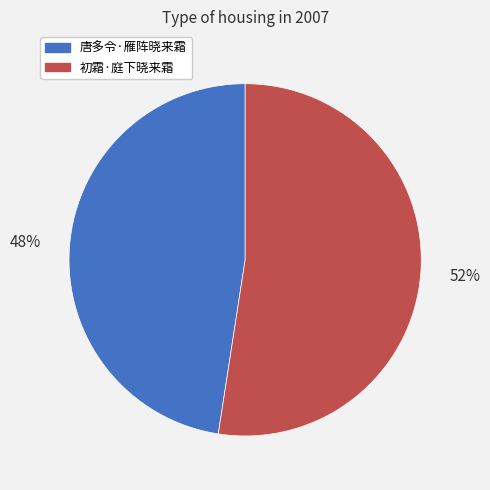

Which category accounts for the majority?

初霜·庭下晓来霜